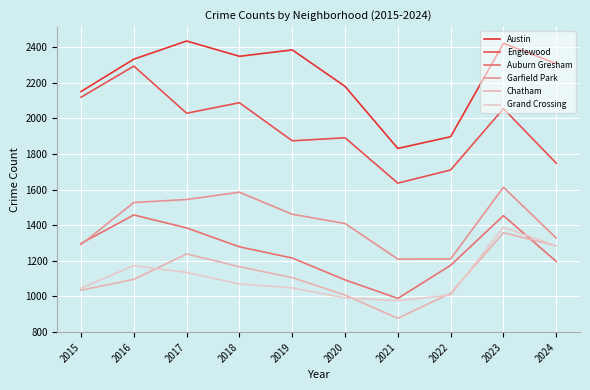

Reading right to left, list all the values displayed in this chart.

Austin: 2308	2422	1897	1831	2180	2385	2349	2435	2333	2151
Englewood: 1748	2055	1710	1636	1891	1874	2088	2029	2294	2119
Auburn Gresham: 1196	1453	1174	988	1092	1215	1278	1384	1457	1297
Garfield Park: 1327	1613	1210	1209	1409	1461	1585	1544	1527	1291
Chatham: 1284	1357	1017	876	1007	1105	1166	1238	1095	1034
Grand Crossing: 1283	1388	1007	975	991	1047	1069	1134	1172	1045